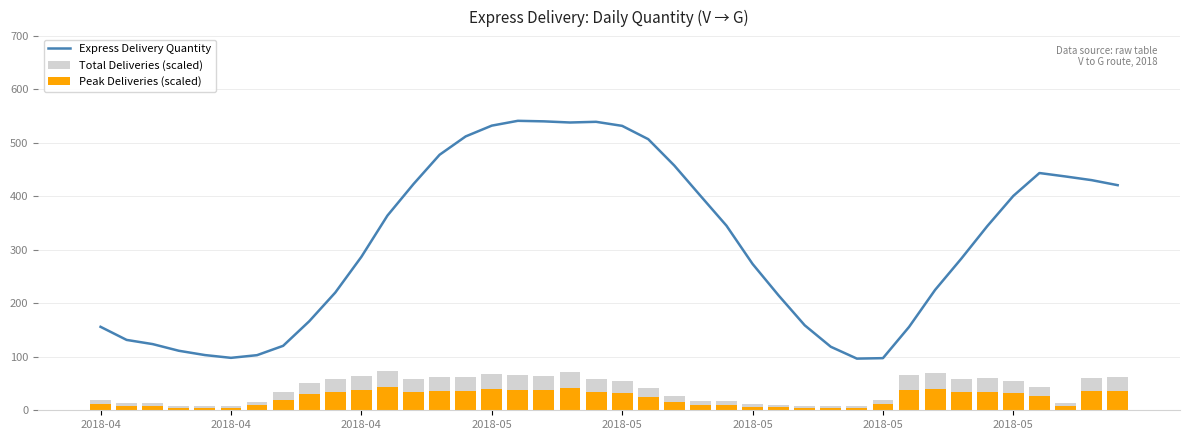

What is the difference between the maximum and minimum values in the Peak Deliveries (scaled) series?

38.4